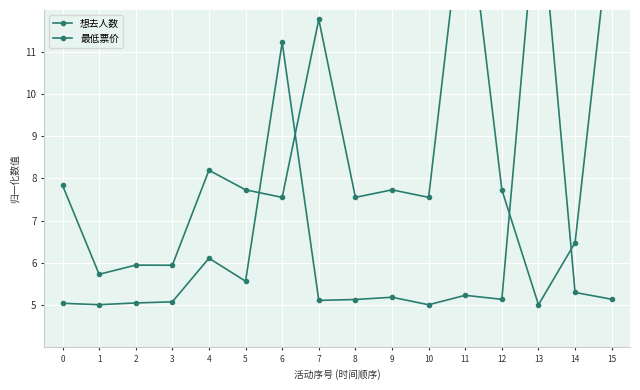

What is the difference between the second highest and second lowest values in the 想去人数 series?

6.2